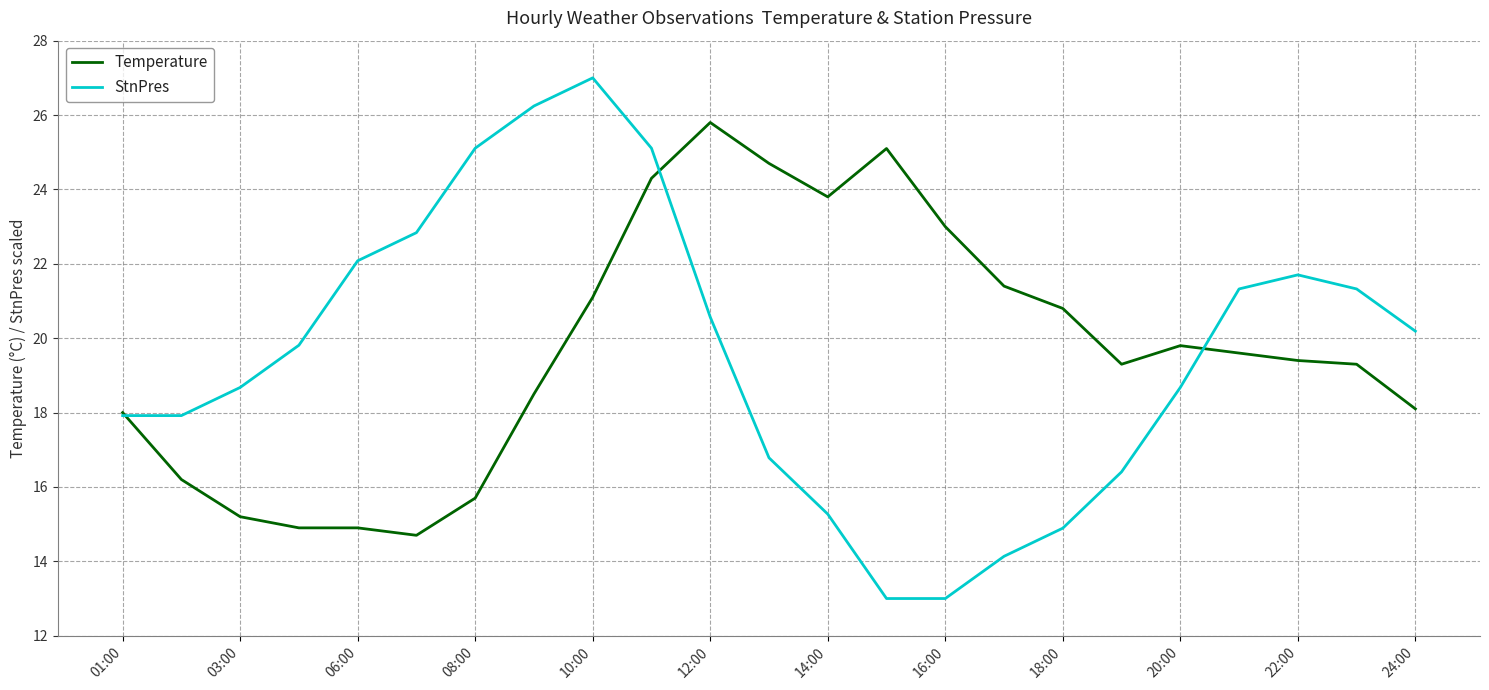

True or false: StnPres has more than 0 points higher than both neighbors.

True